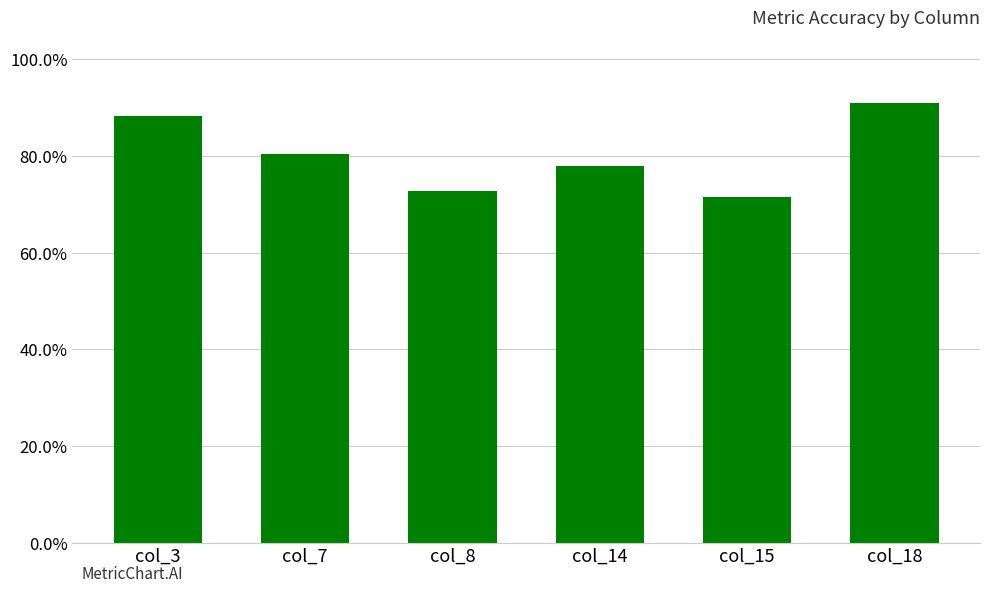

Which has a higher value, col_14 or col_15?

col_14